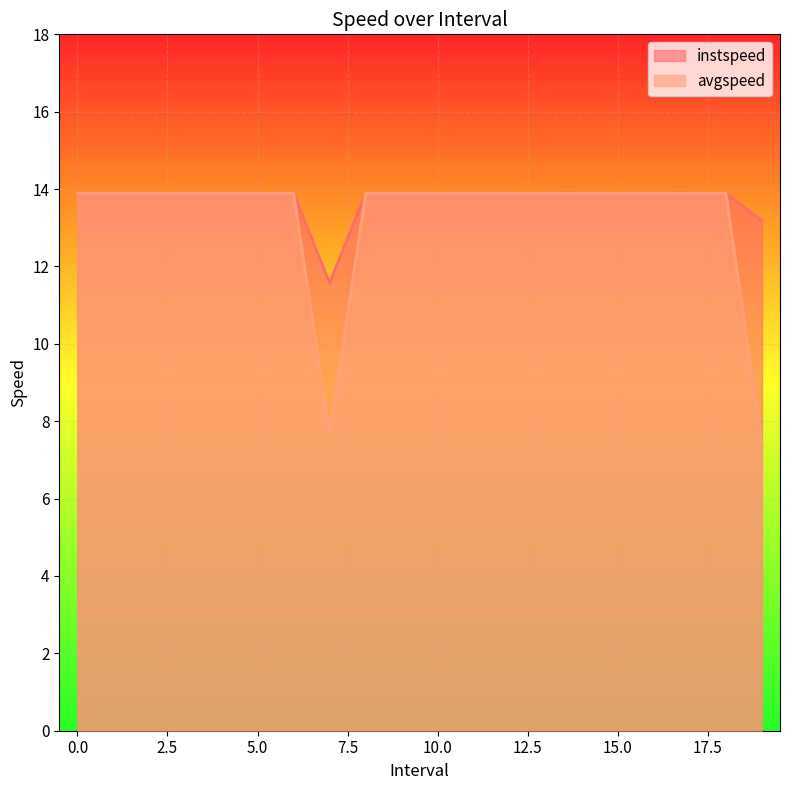

Reading right to left, what are all the values shown in this chart?

instspeed: 13.2	13.9	13.9	13.9	13.9	13.9	13.9	13.9	13.9	13.9	13.9	13.9	11.6	13.9	13.9	13.9	13.9	13.9	13.9	13.9
avgspeed: 7.4	13.9	13.9	13.9	13.9	13.9	13.9	13.9	13.9	13.9	13.9	13.9	7.7	13.9	13.9	13.9	13.9	13.9	13.9	13.9